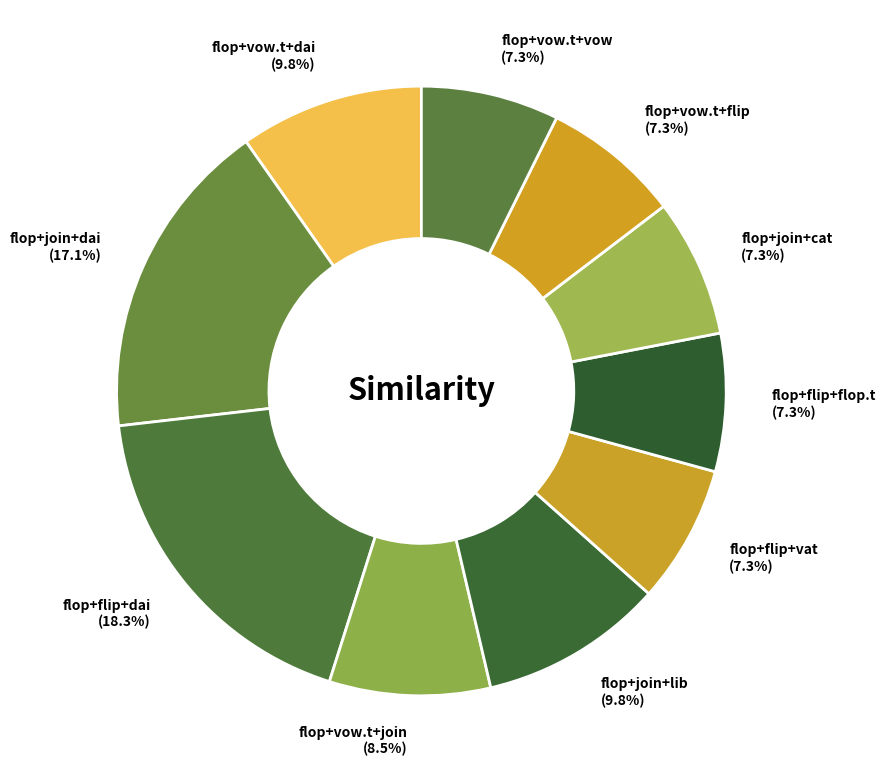

What is the total percentage of flop+flip+dai (18.3%) and flop+flip+flop.t (7.3%)?

25.6%